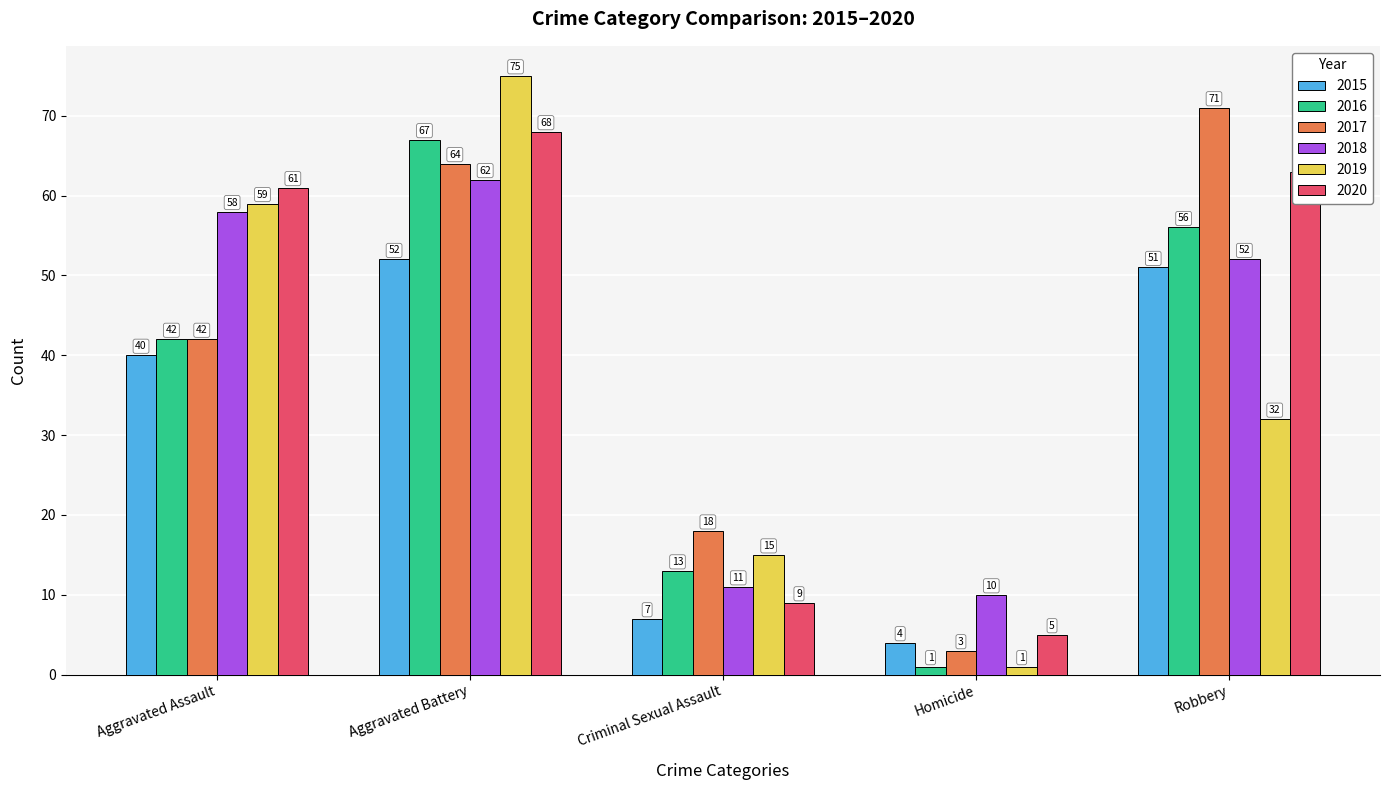

What are all the series names shown in the legend?

2015, 2016, 2017, 2018, 2019, 2020